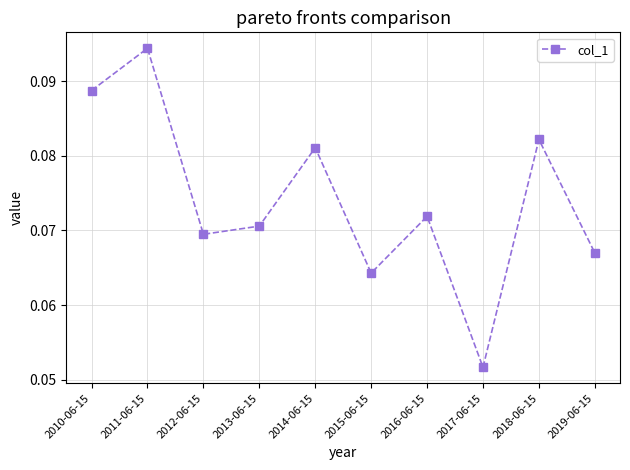

Which has a higher value, 2015-06-15 or 2011-06-15?

2011-06-15